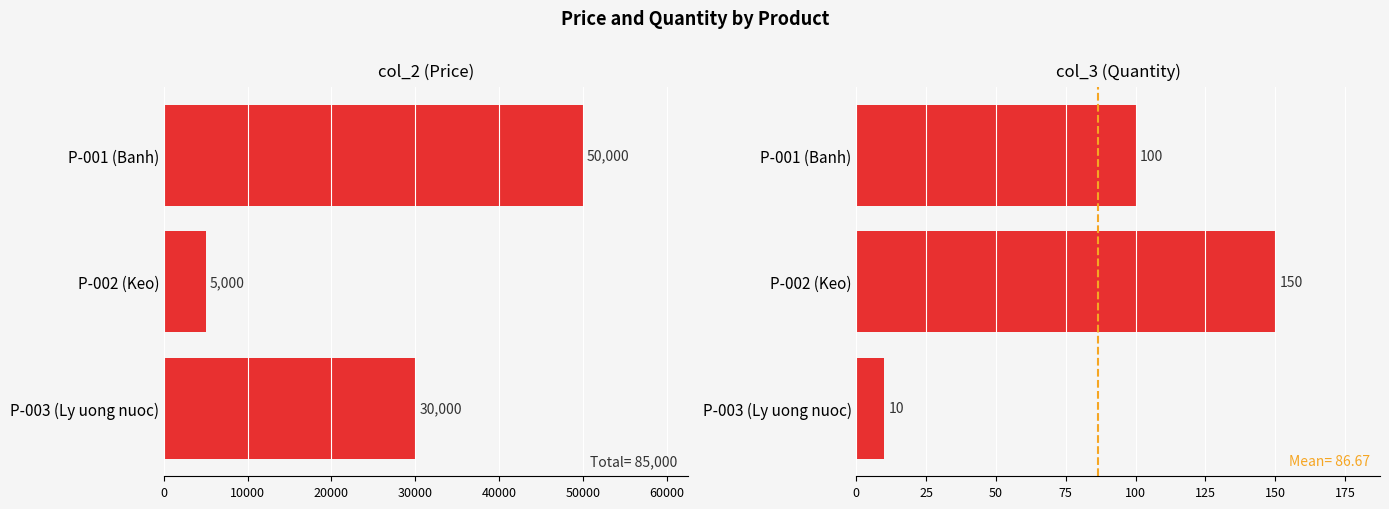

True or false: col_3 has a value of 253 at 10000.

False